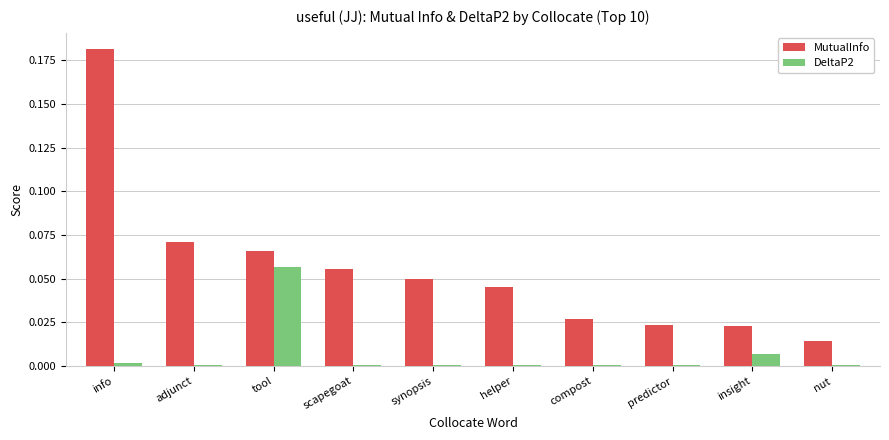

True or false: DeltaP2 has a value of 0.0 at predictor.

True